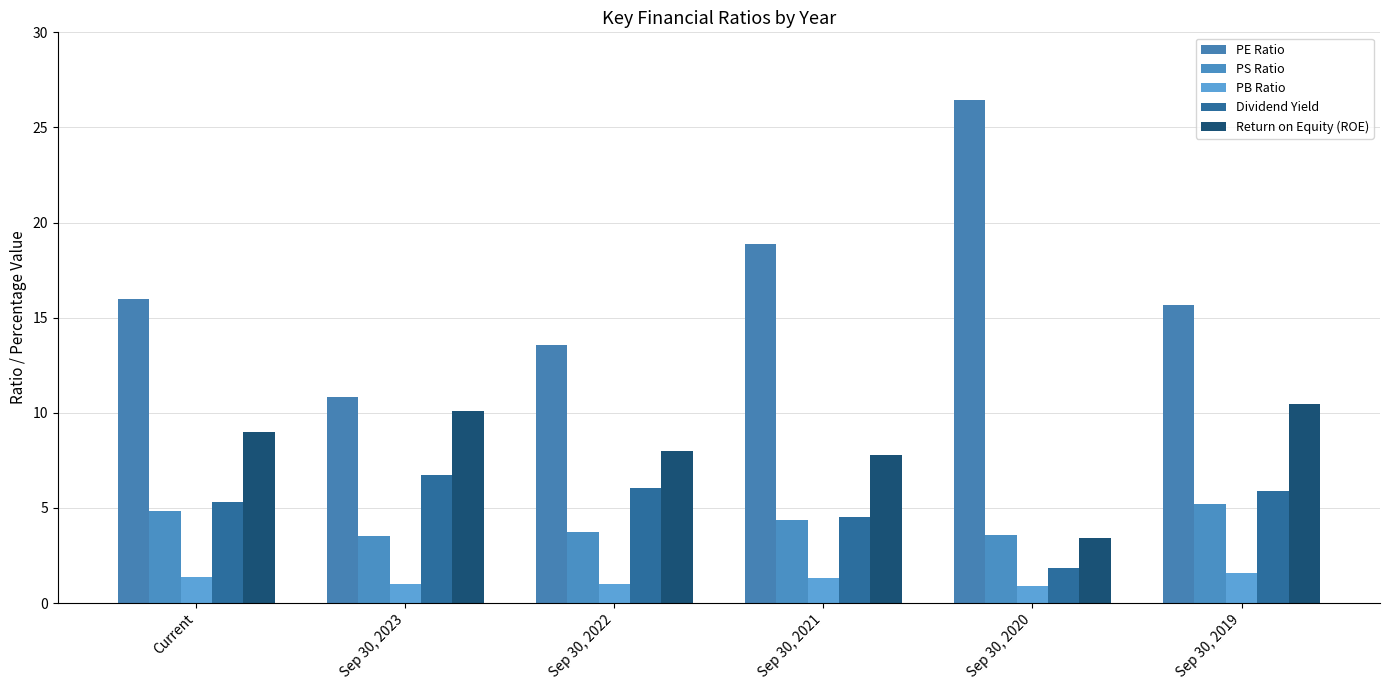

Is it true that PS Ratio equals 5.7 at Sep 30, 2023?

False